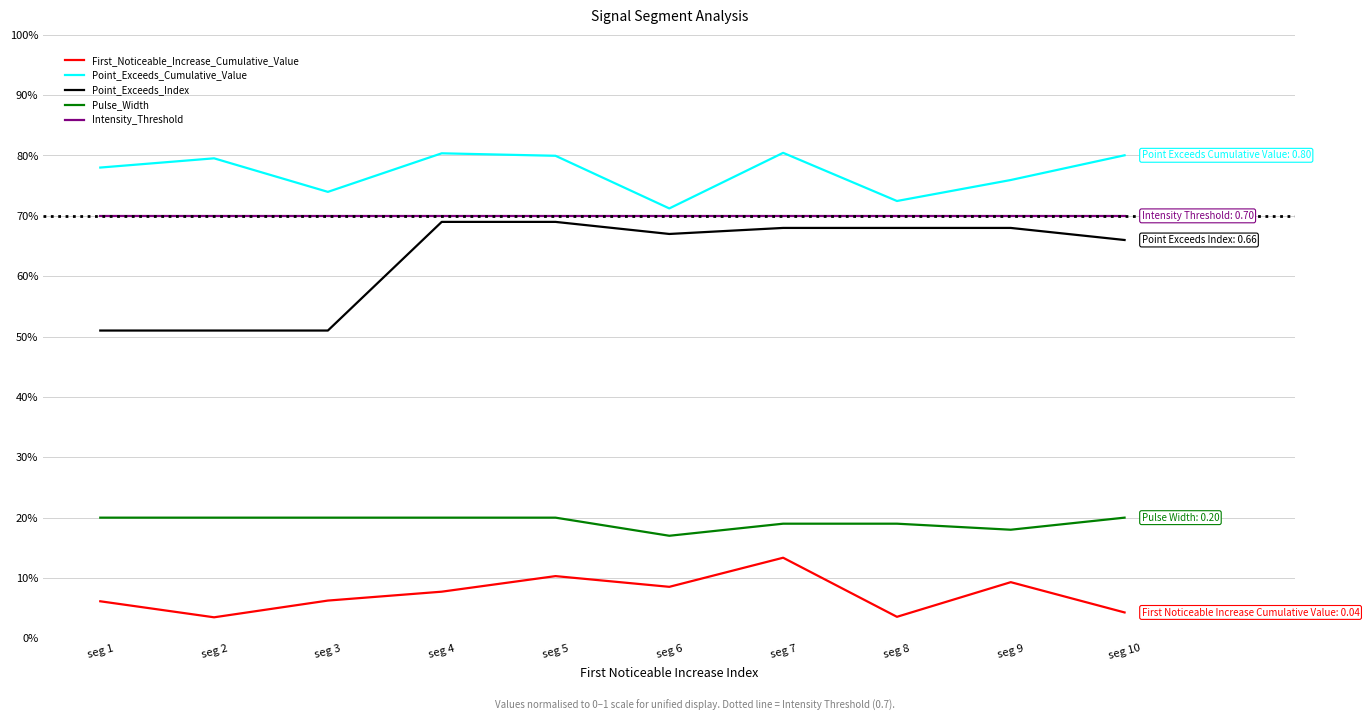

Between seg 5 and seg 8, which series saw the biggest shift?

Point_Exceeds_Cumulative_Value